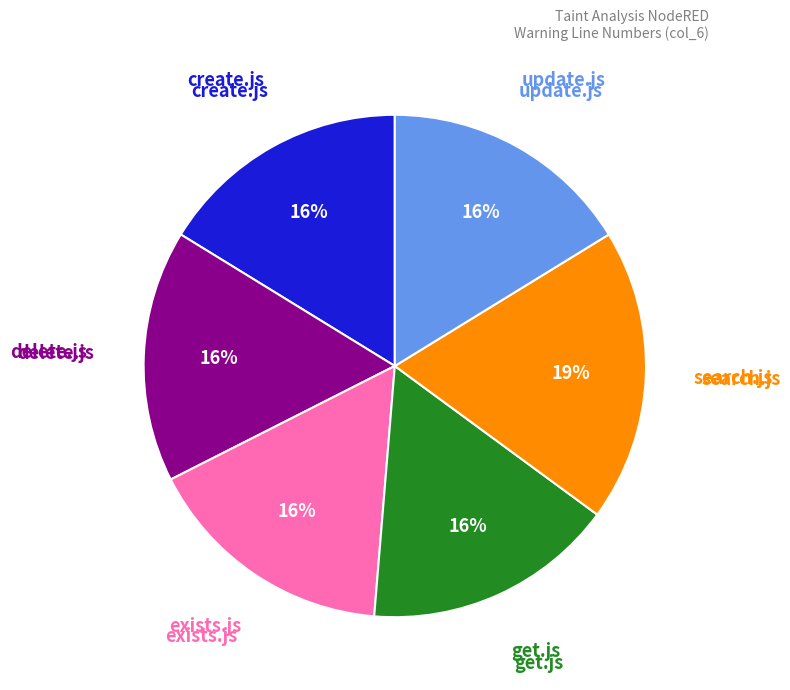

To the nearest percent, what is the average slice percentage?

17%